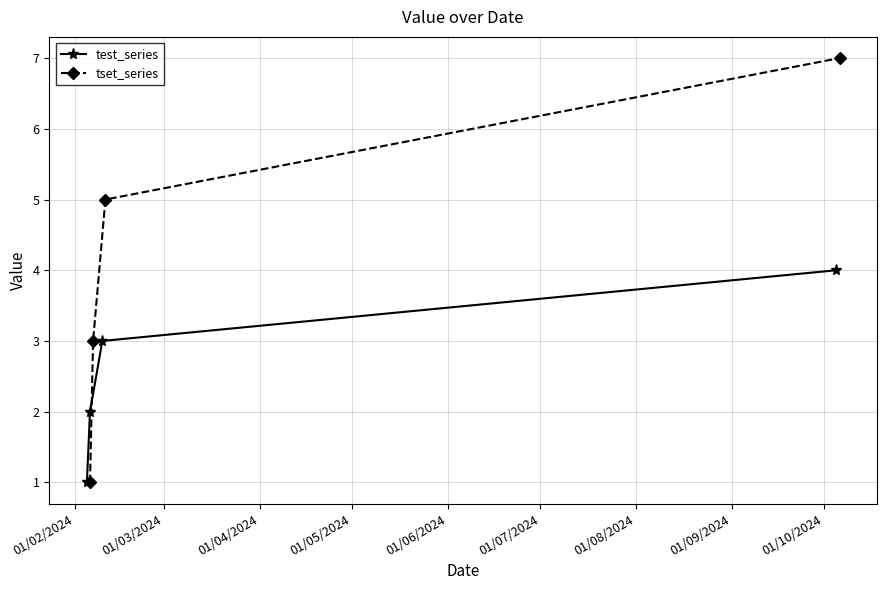

What is the value of the tset_series point at the 4th from the left?

7